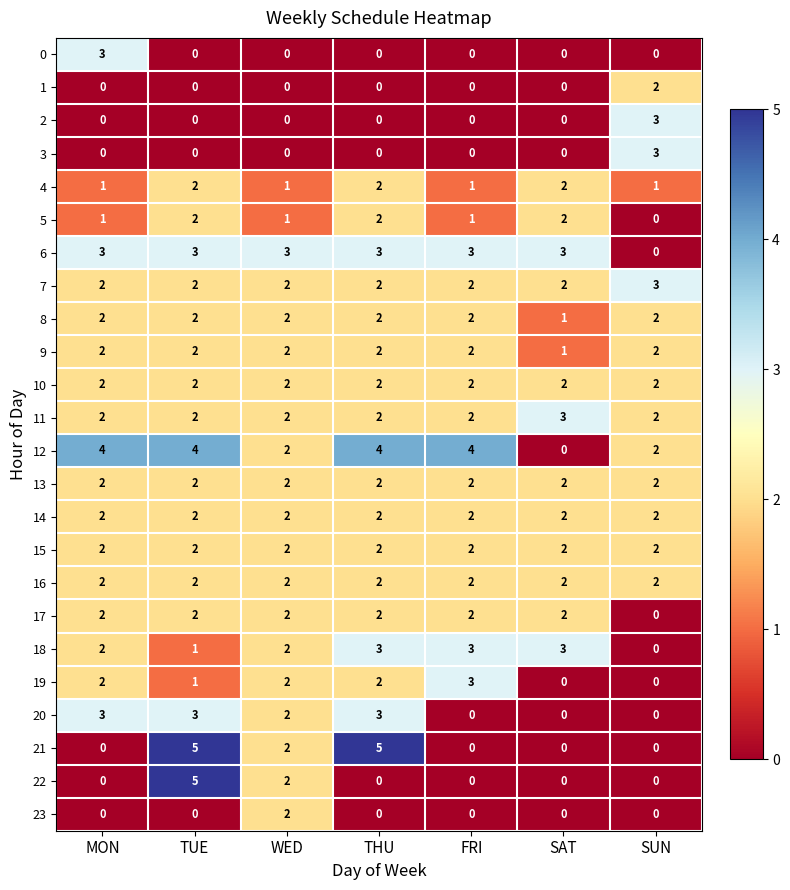

Which category has the highest value in the 0 series?

MON